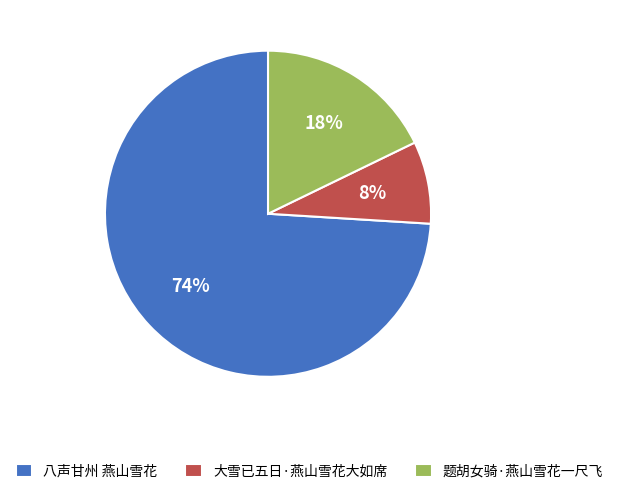

How many slices are in this pie chart?

3